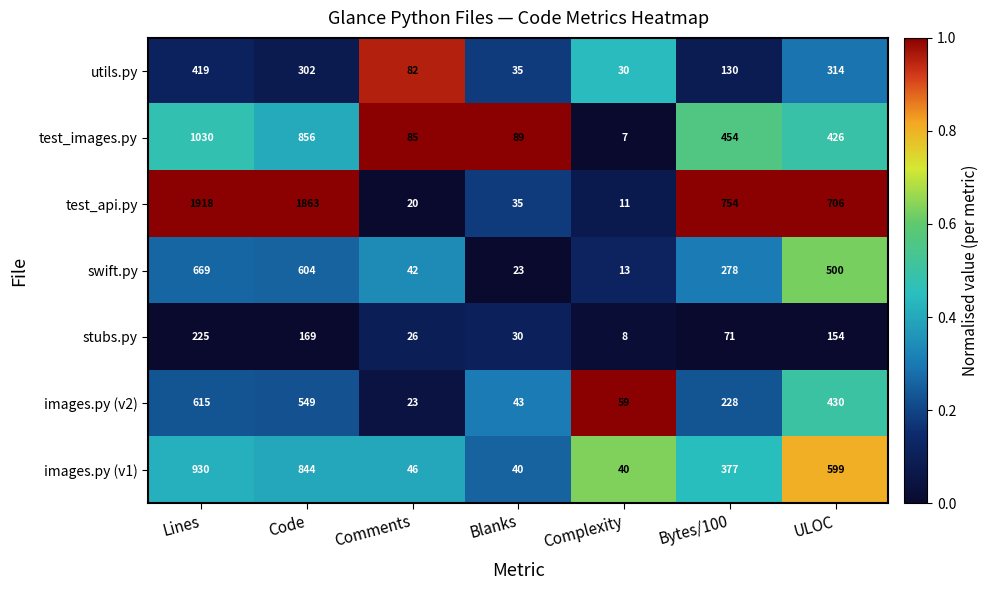

What is the approximate value of stubs.py at Complexity?

8